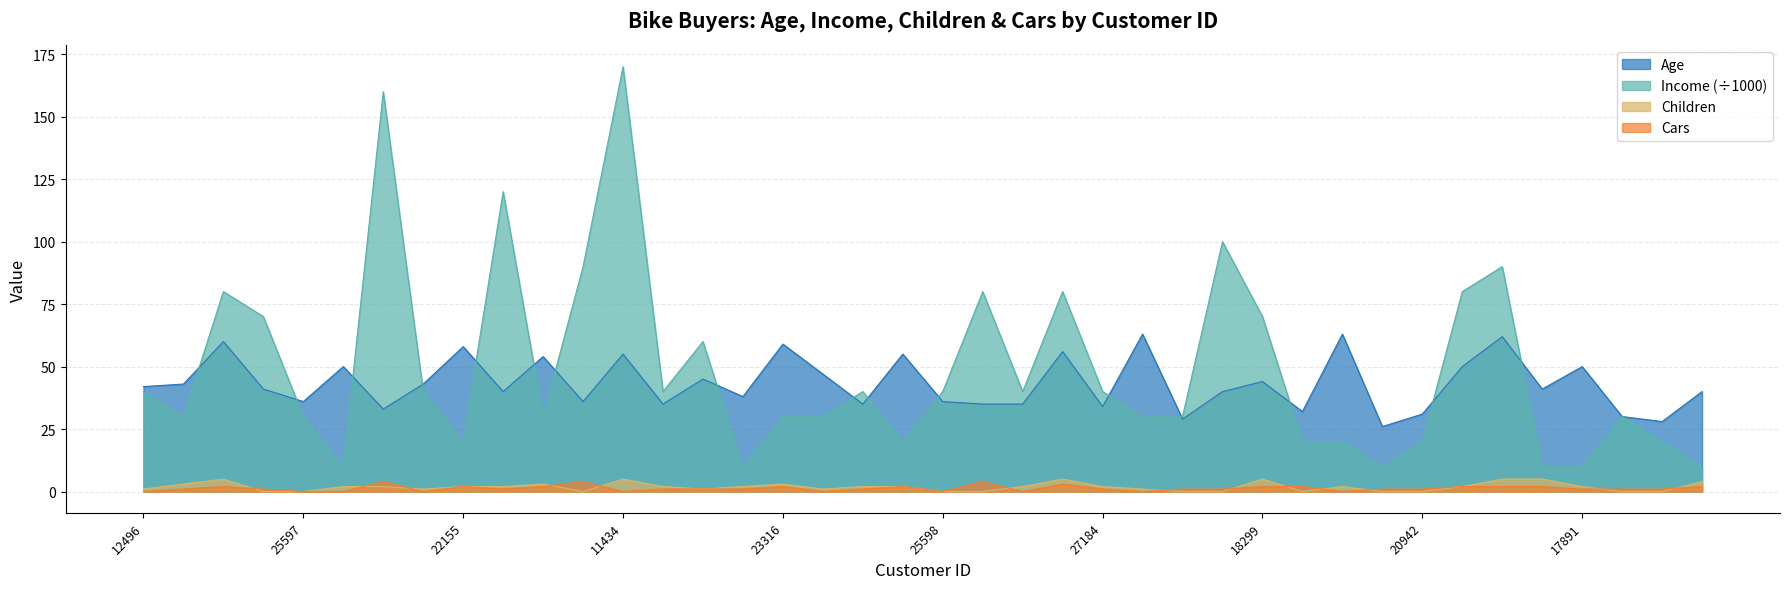

Reading left to right, list all the values displayed in this chart.

Age: 12496=42	24107=43	14177=60	24381=41	25597=36	13507=50	27974=33	19364=43	22155=58	19280=40	22173=54	12697=36	11434=55	25323=35	23542=45	20870=38	23316=59	12610=47	27183=35	25940=55	25598=36	21564=35	19193=35	26412=56	27184=34	12590=63	17841=29	18283=40	18299=44	16466=32	19273=63	22400=26	20942=31	18484=50	12291=62	28380=41	17891=50	27832=30	26863=28	16259=40
Income: 12496=40	24107=30	14177=80	24381=70	25597=30	13507=10	27974=160	19364=40	22155=20	19280=120	22173=30	12697=90	11434=170	25323=40	23542=60	20870=10	23316=30	12610=30	27183=40	25940=20	25598=40	21564=80	19193=40	26412=80	27184=40	12590=30	17841=30	18283=100	18299=70	16466=20	19273=20	22400=10	20942=20	18484=80	12291=90	28380=10	17891=10	27832=30	26863=20	16259=10
Children: 12496=1	24107=3	14177=5	24381=0	25597=0	13507=2	27974=2	19364=1	22155=2	19280=2	22173=3	12697=0	11434=5	25323=2	23542=1	20870=2	23316=3	12610=1	27183=2	25940=2	25598=0	21564=0	19193=2	26412=5	27184=2	12590=1	17841=0	18283=0	18299=5	16466=0	19273=2	22400=0	20942=0	18484=2	12291=5	28380=5	17891=2	27832=0	26863=0	16259=4
Cars: 12496=0	24107=1	14177=2	24381=1	25597=0	13507=0	27974=4	19364=0	22155=2	19280=1	22173=2	12697=4	11434=0	25323=1	23542=1	20870=1	23316=2	12610=0	27183=1	25940=2	25598=0	21564=4	19193=0	26412=3	27184=1	12590=0	17841=1	18283=1	18299=2	16466=2	19273=0	22400=1	20942=1	18484=2	12291=2	28380=2	17891=1	27832=1	26863=1	16259=2